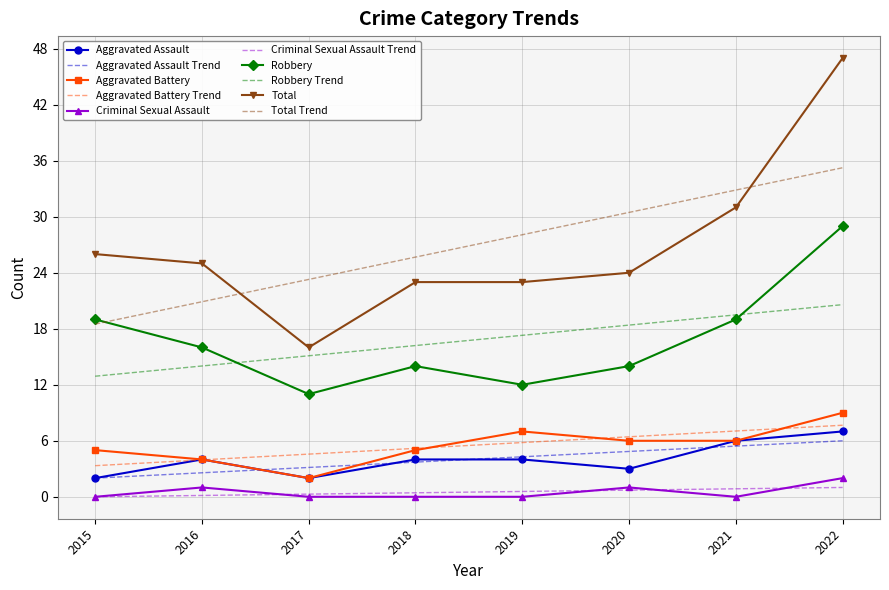

What are all the series names shown in the legend?

Aggravated Assault, Aggravated Assault Trend, Aggravated Battery, Aggravated Battery Trend, Criminal Sexual Assault, Criminal Sexual Assault Trend, Robbery, Robbery Trend, Total, Total Trend